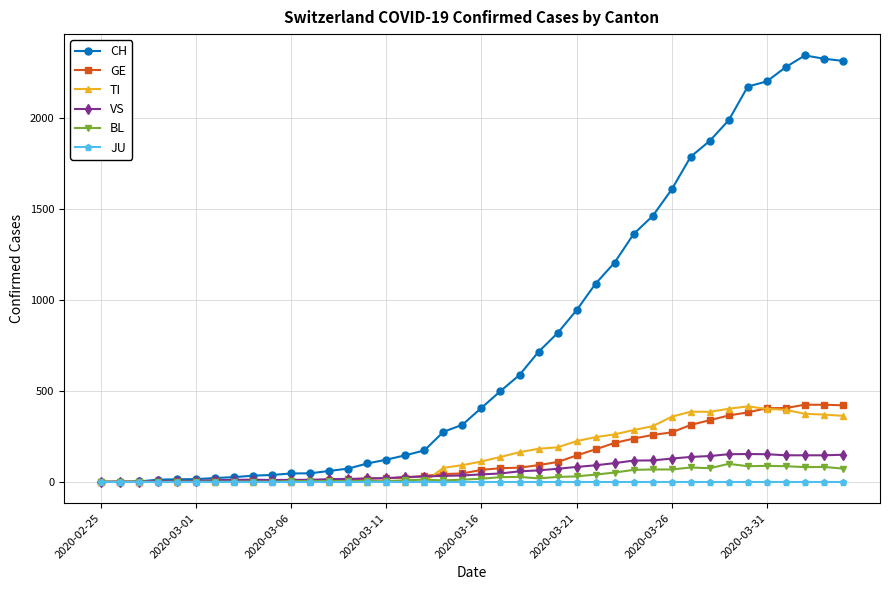

Which series has the largest total across all categories?

CH